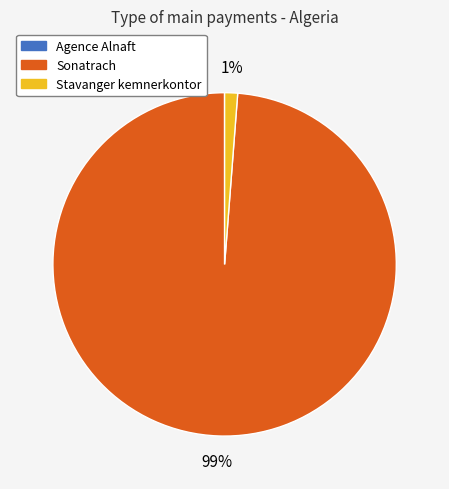

What is the largest slice in the pie chart?

Sonatrach